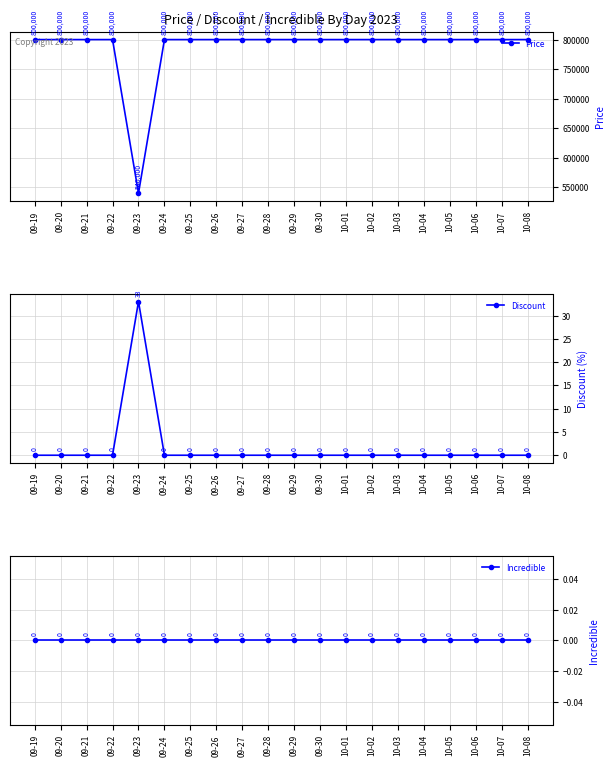

True or false: Price and Incredible cross at least once.

False